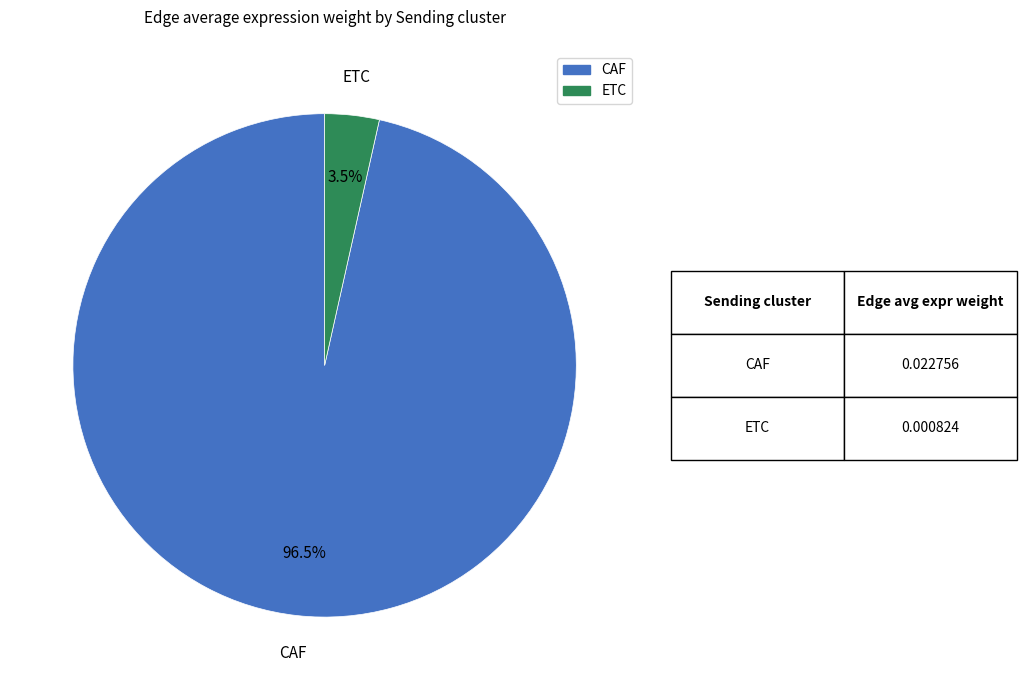

Rank the categories by value from highest to lowest.

CAF, ETC